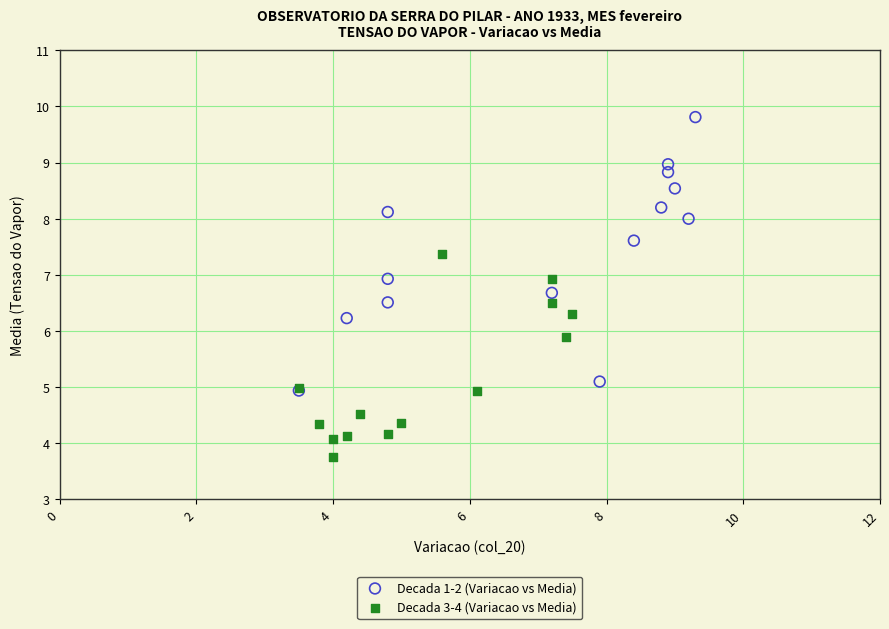

Which series reaches the minimum Y coordinate?

Decada 3-4 (Variacao vs Media)